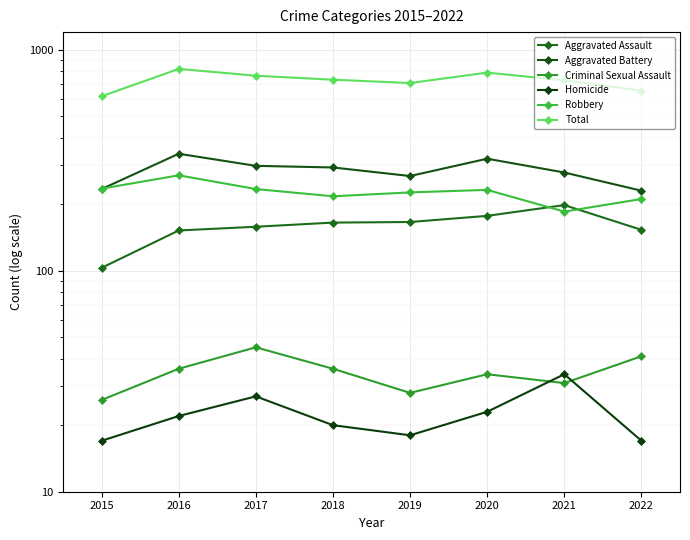

What is the sum of all Criminal Sexual Assault values?

277